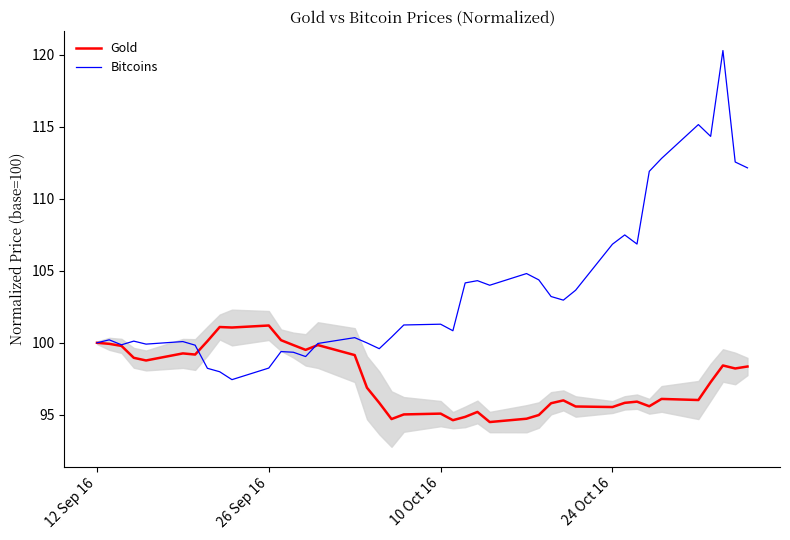

How many distinct data groups are displayed?

2